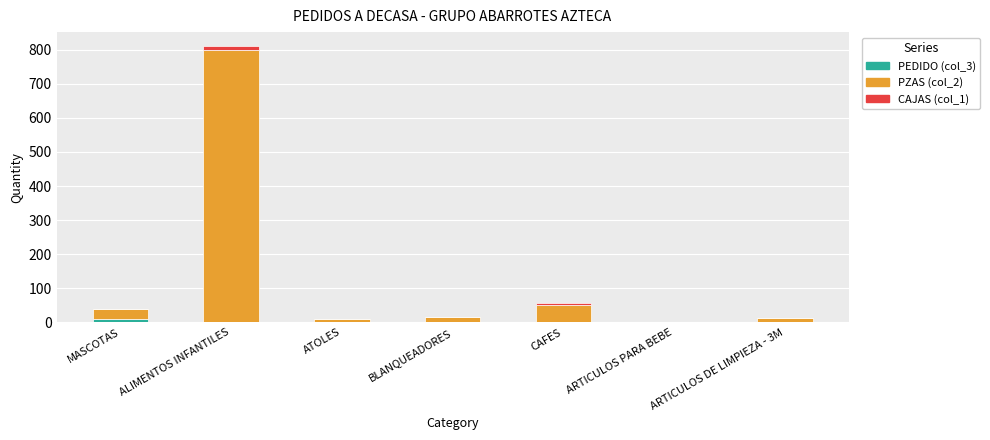

The value of PEDIDO (col_3) at ARTICULOS DE LIMPIEZA - 3M is 0. True or false?

True